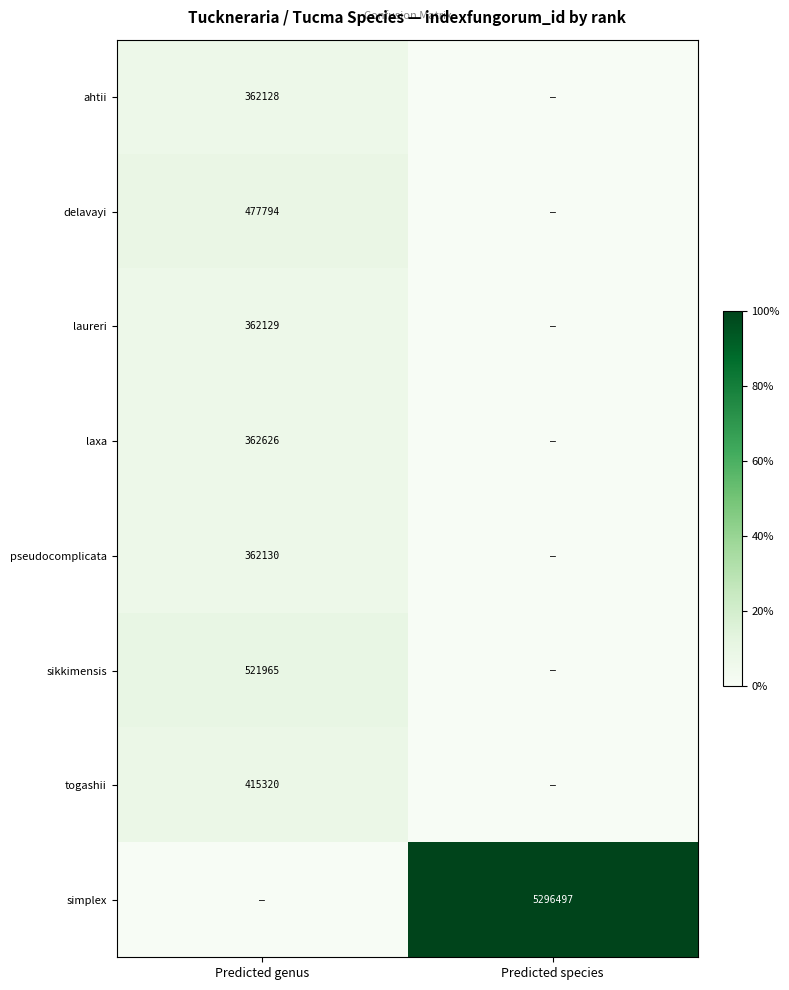

Is it true that laxa equals 362626 at Predicted genus?

True